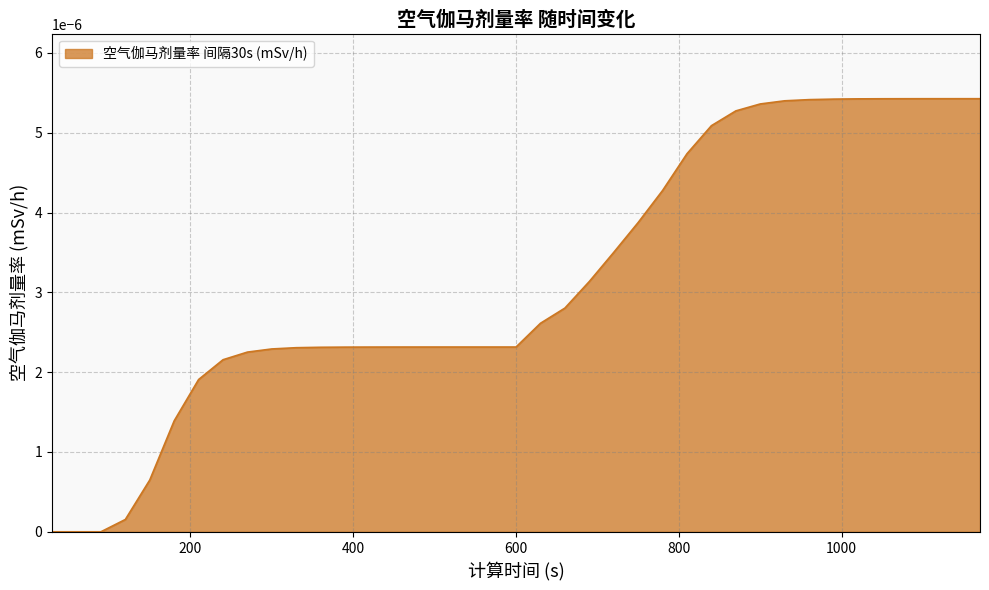

Which label corresponds to the largest value in the chart?

1170